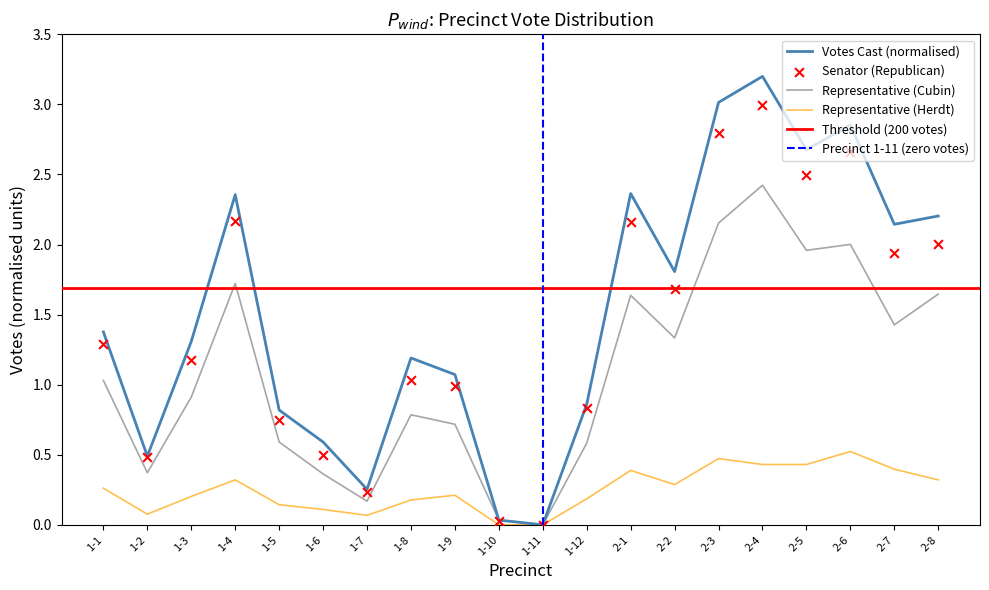

Which series contains the highest Y value?

Votes Cast